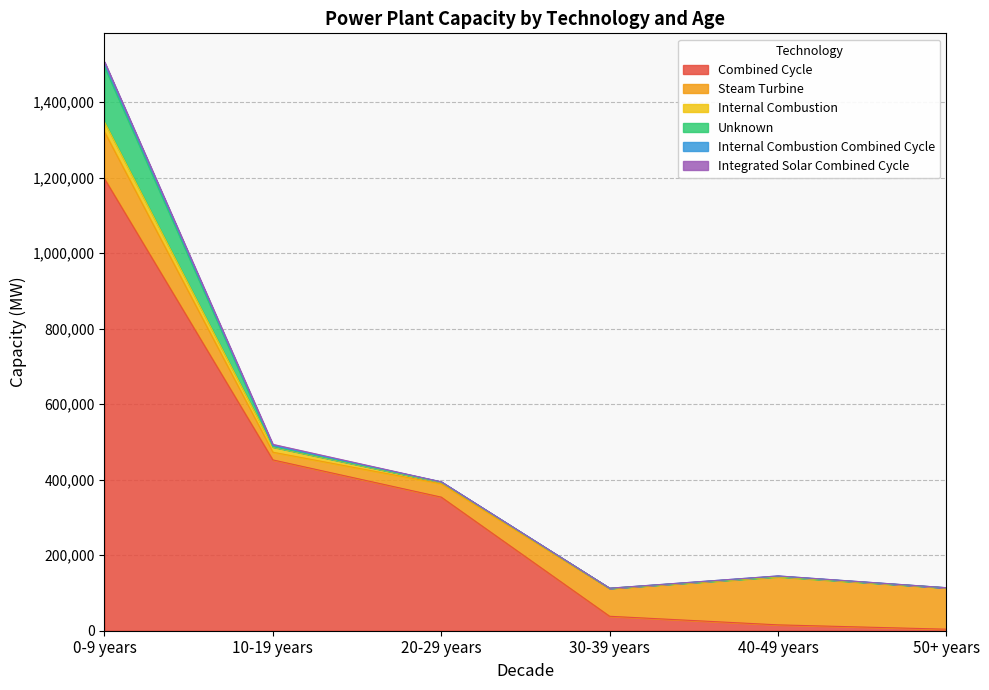

Where is Internal Combustion Combined Cycle nearest to the value 5627?

10-19 years